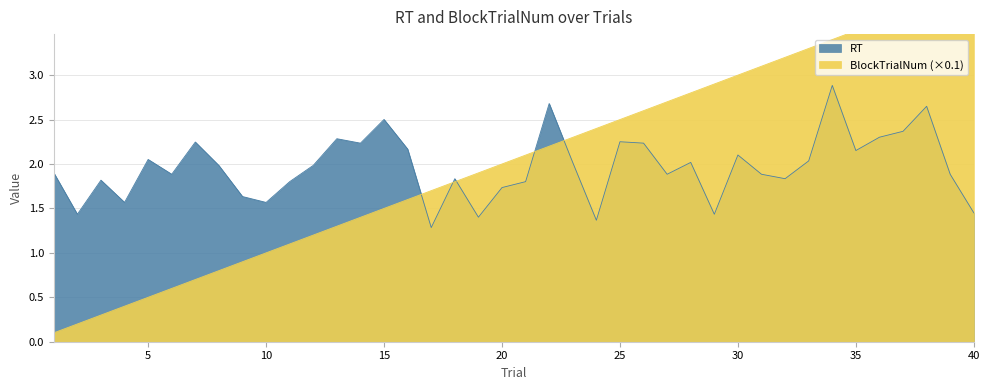

How many lines are shown in the chart?

2